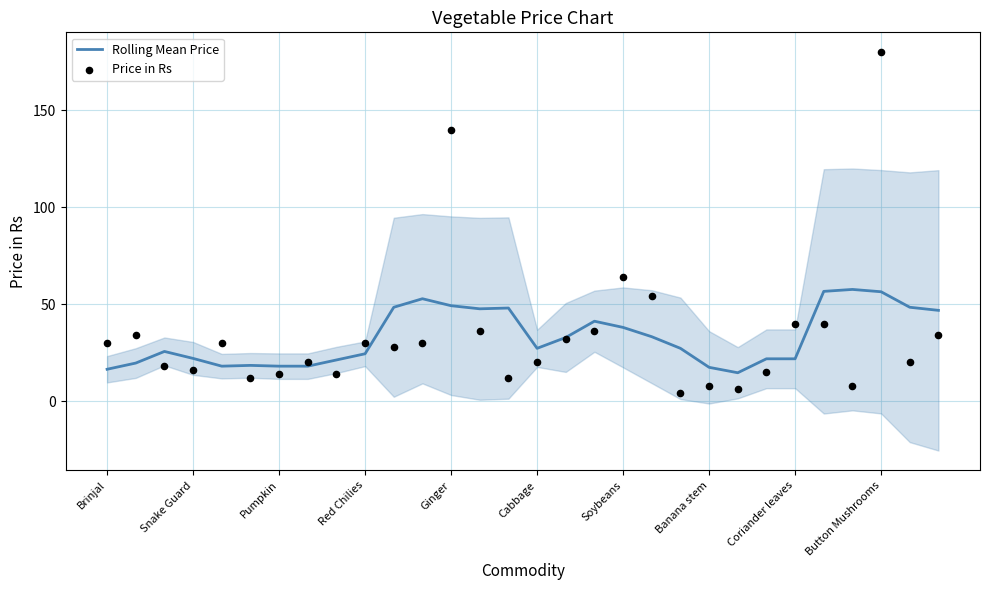

What is the minimum value for Rolling Mean Price?

14.6